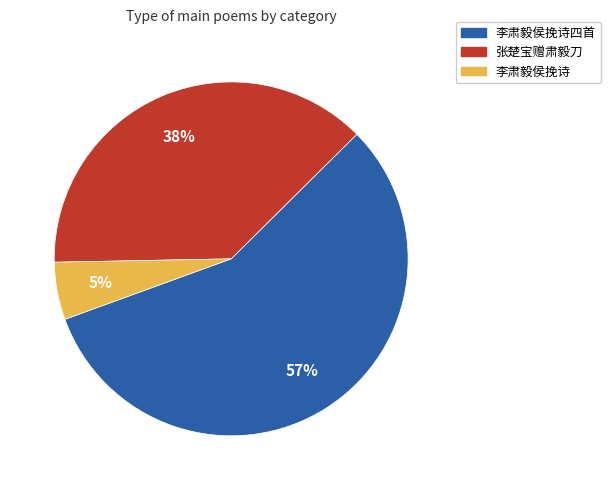

Which slice is the largest?

李肃毅侯挽诗四首